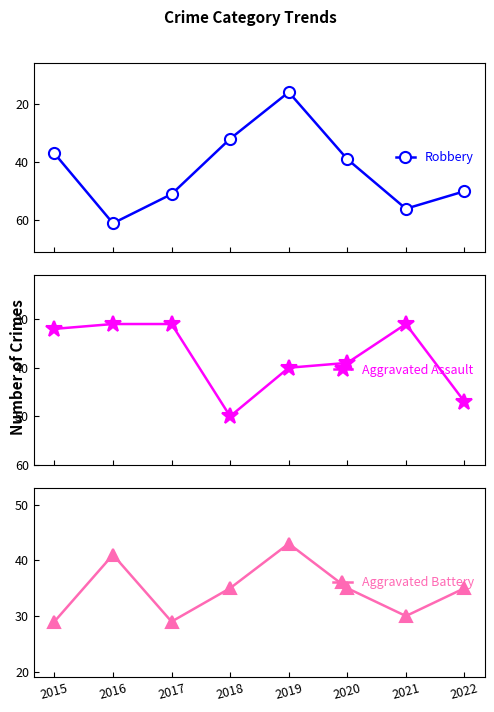

Is this an area chart (filled region under the line)?

No